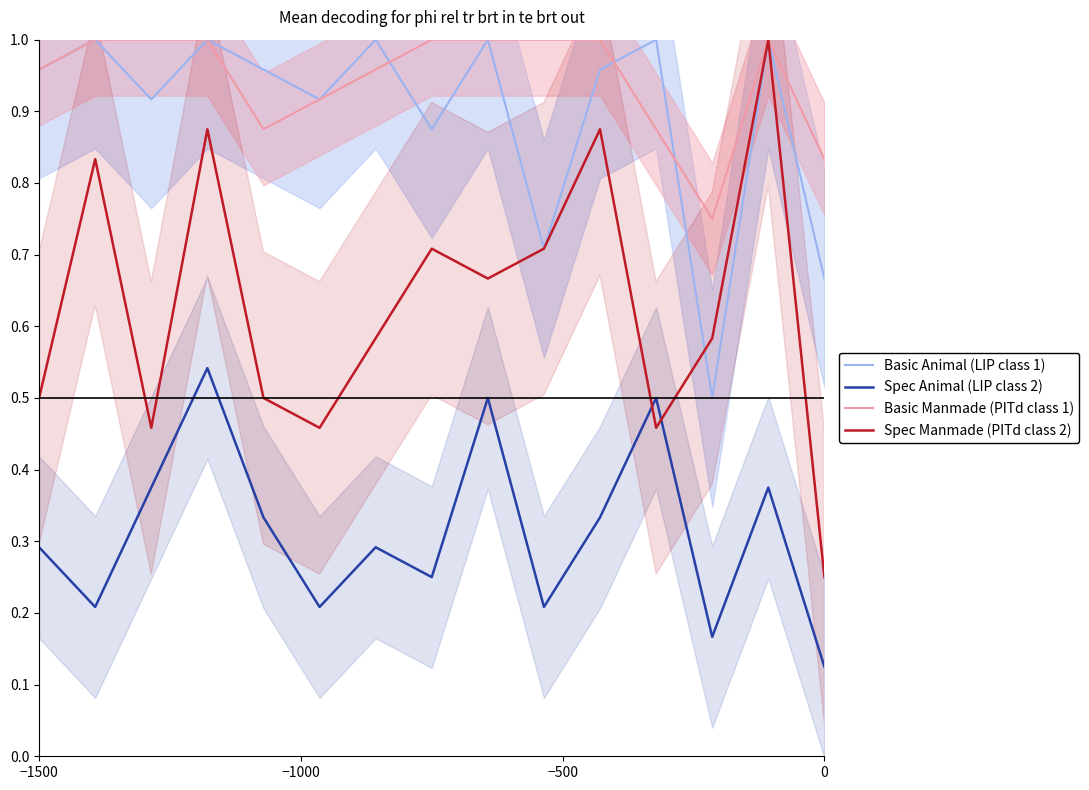

Which series has the largest total across all categories?

Basic Manmade (PITd class 1)